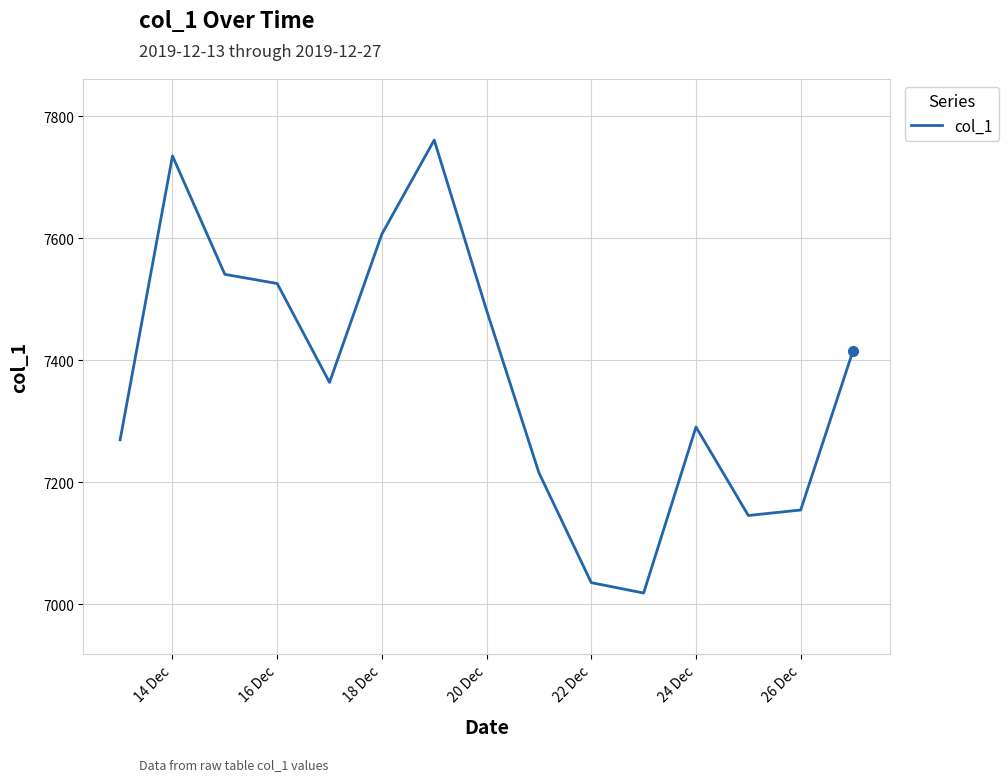

What is the smallest value displayed?

7018.7